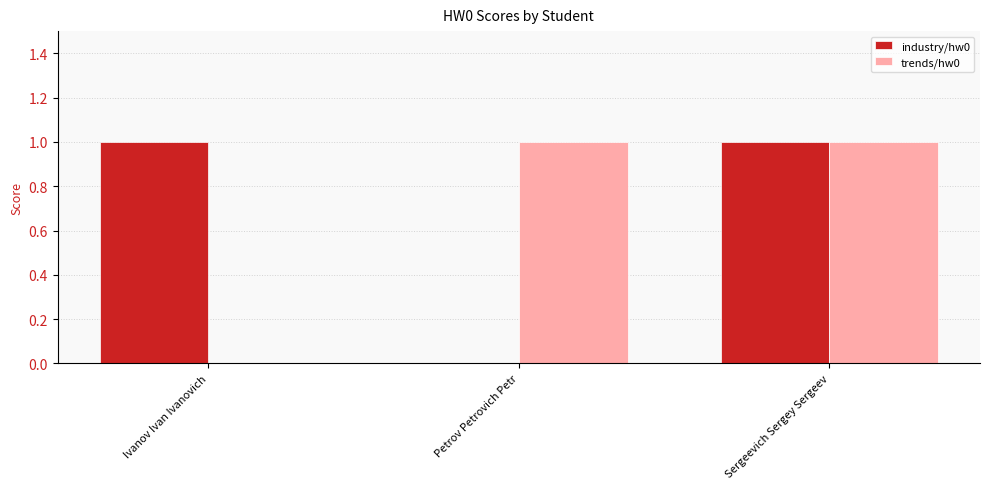

At which category is the sum across all series the highest?

Sergeevich Sergey Sergeev